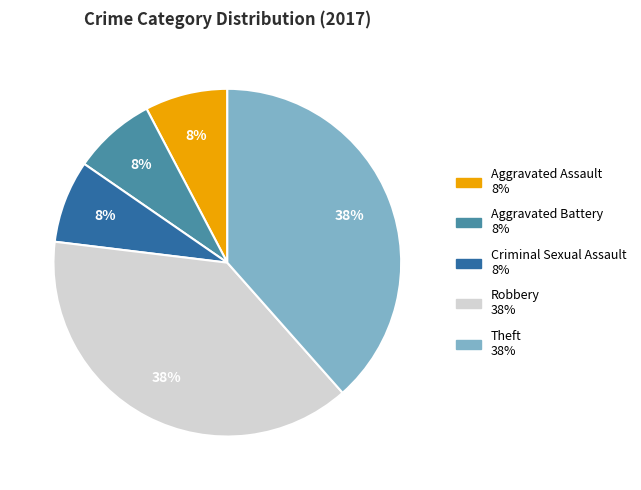

How many slices are in this pie chart?

5